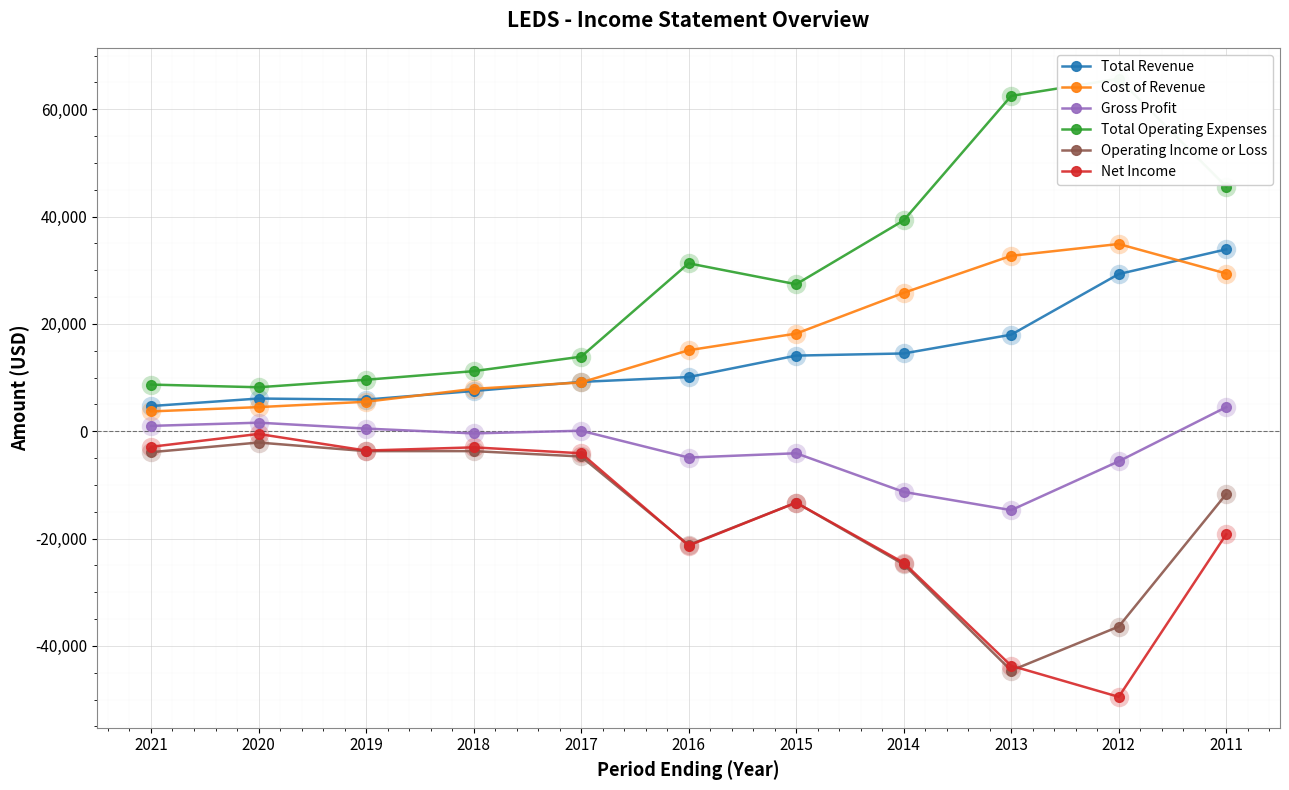

What value does the Gross Profit series have at 2014?

-11300